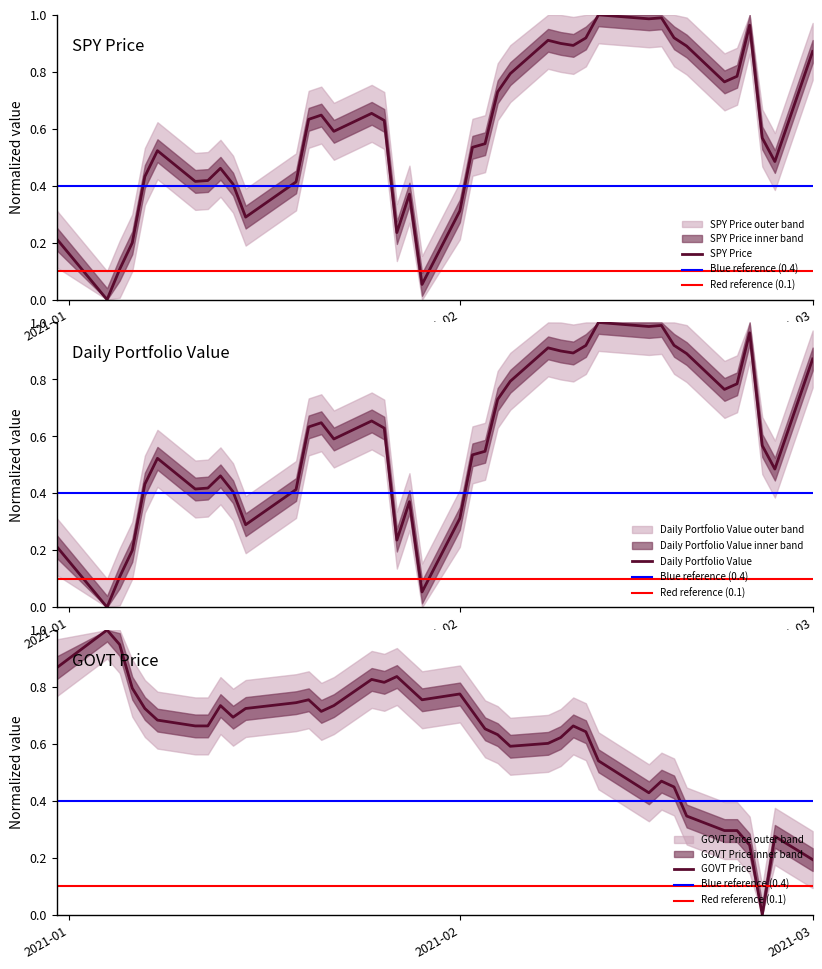

Which series has the largest range (max minus min)?

SPY Price